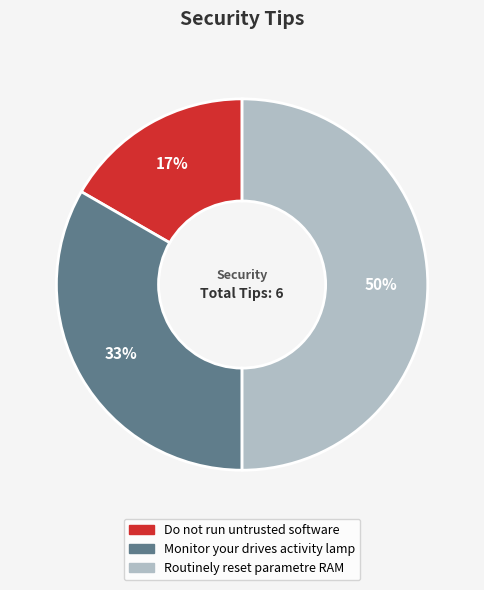

What percentage is the Do not run untrusted software slice, to the nearest percent?

17%